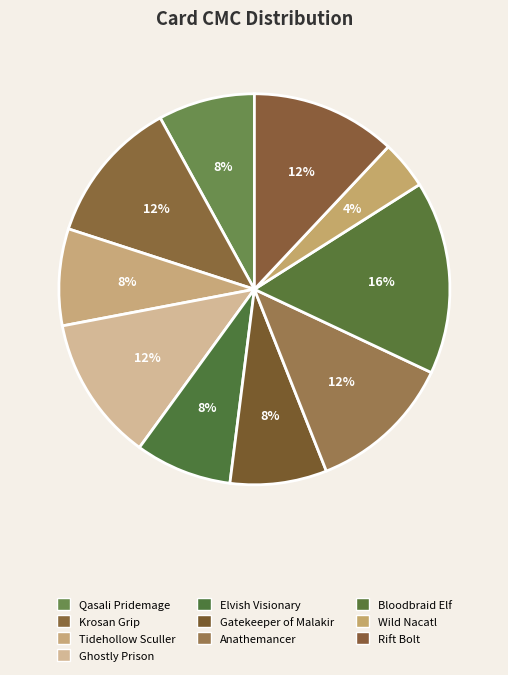

How many segments does this pie chart have?

10